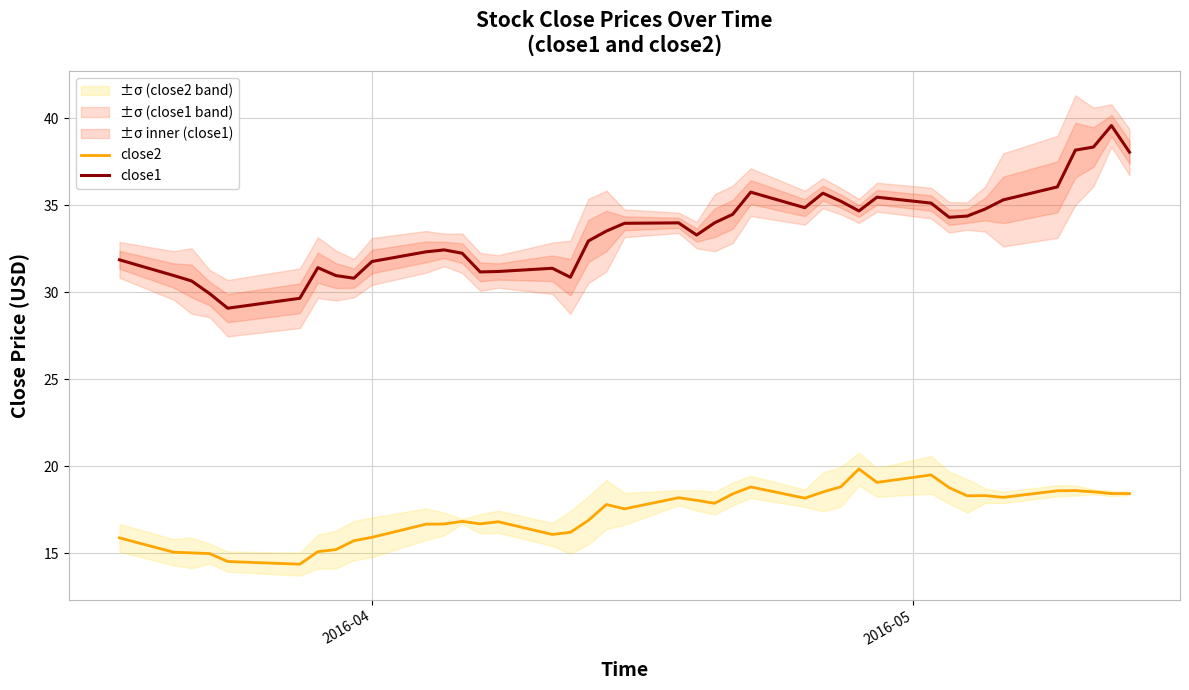

What are all the series names shown in the legend?

close2, close1